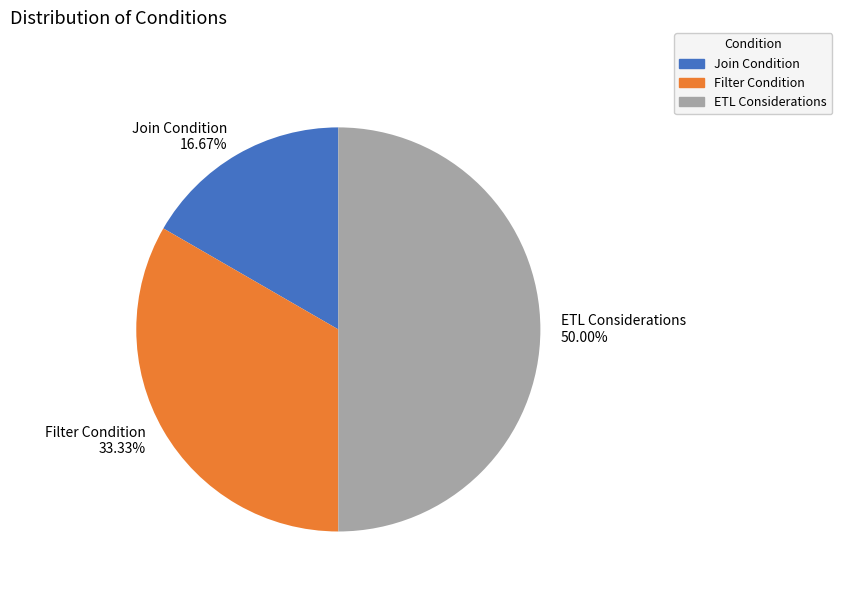

Does Filter Condition represent more than half of the total?

No